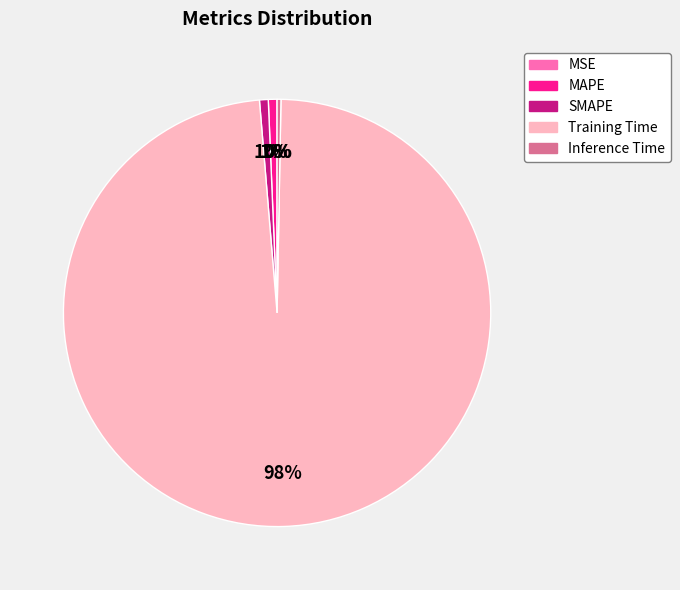

Do Inference Time and SMAPE together represent more than half of the pie?

No